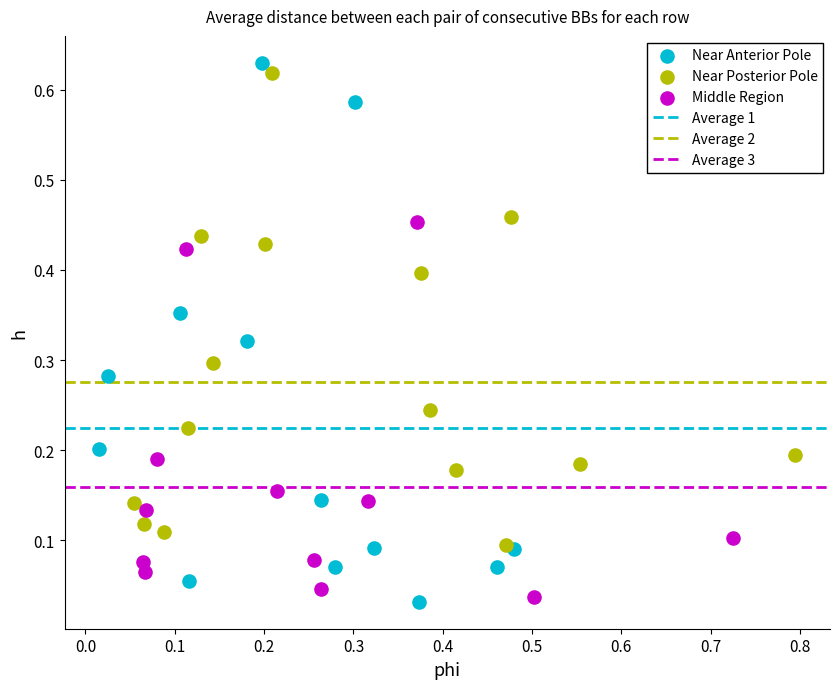

Which series has the largest Y range (max minus min)?

Near Anterior Pole